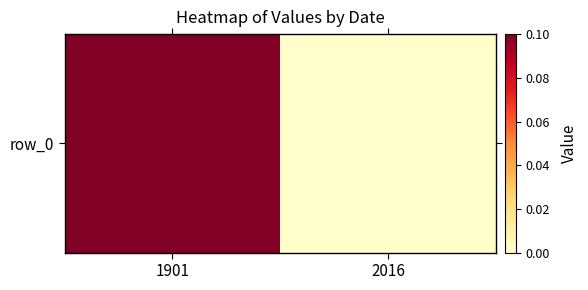

Reading left to right, what are all the values shown in this chart?

0.1	0.0